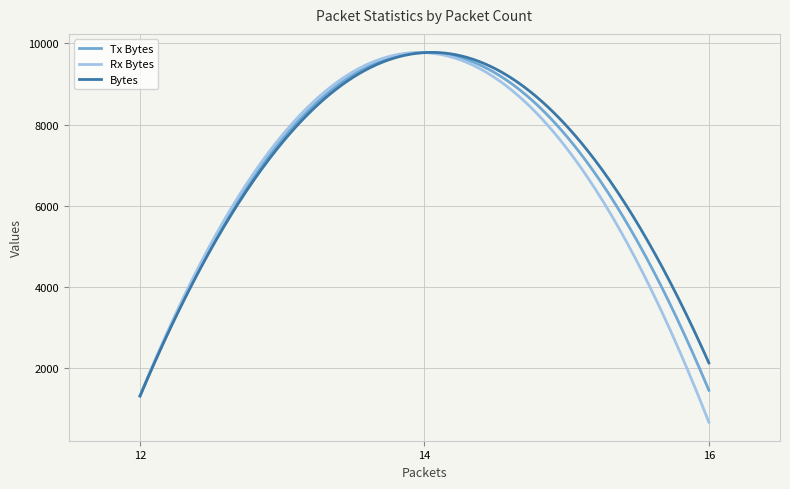

Does the chart have visible grid lines?

Yes